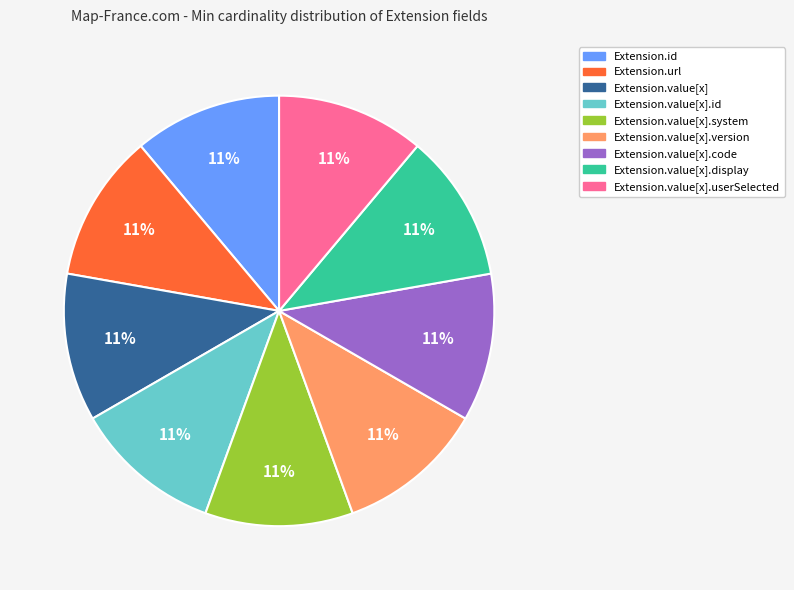

How many segments does this pie chart have?

9